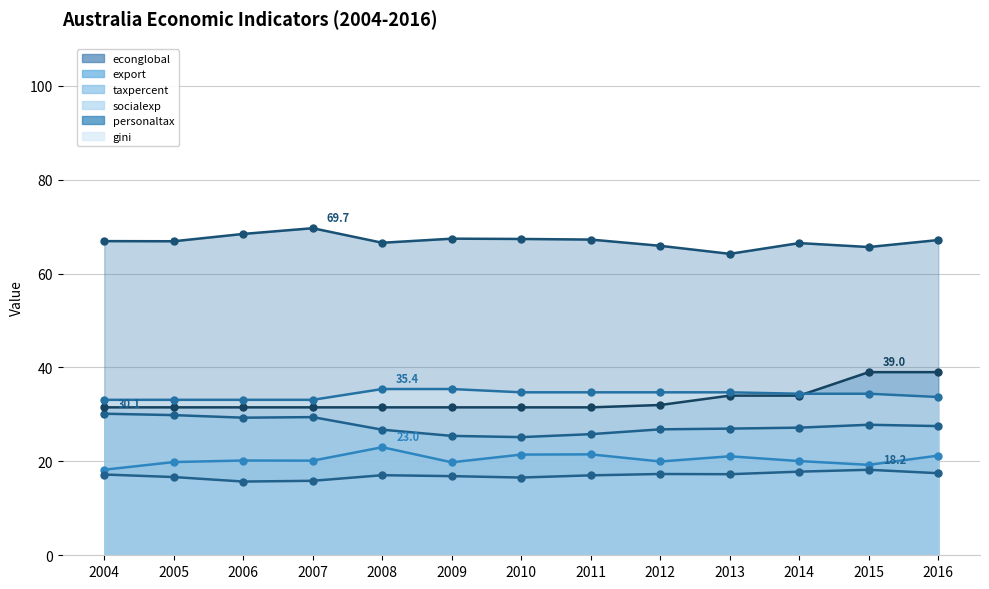

What is the sum of the personaltax values at 2012 and 2013?

66.0